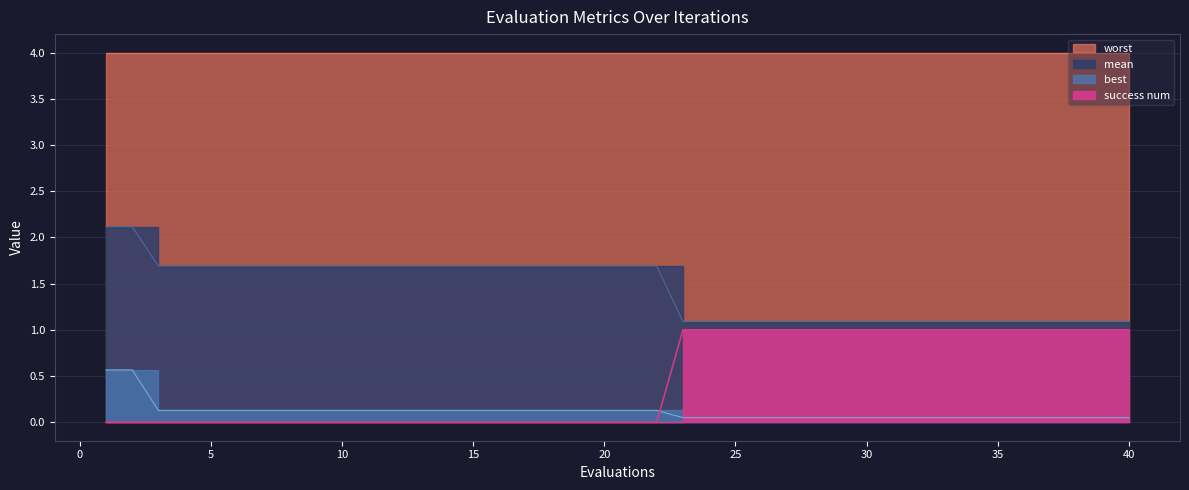

Which series has the largest range (max minus min)?

mean